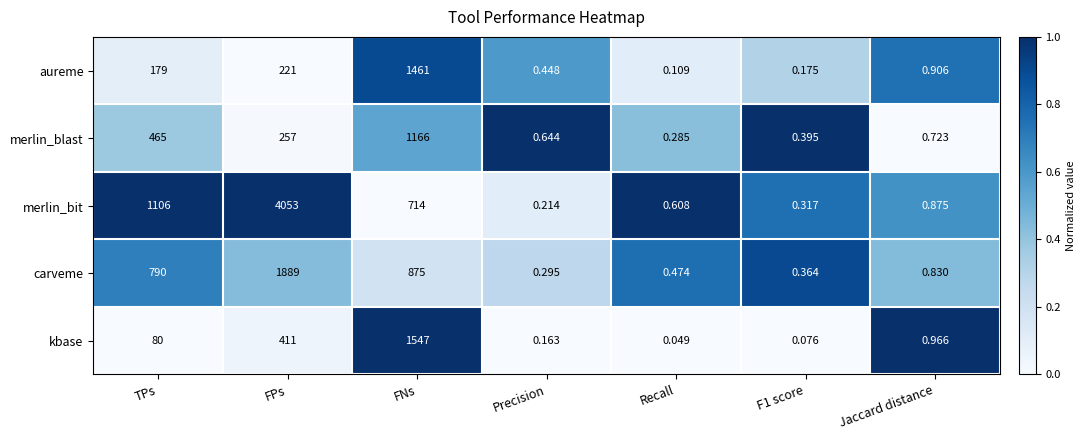

Which label corresponds to the largest value in the chart?

FPs